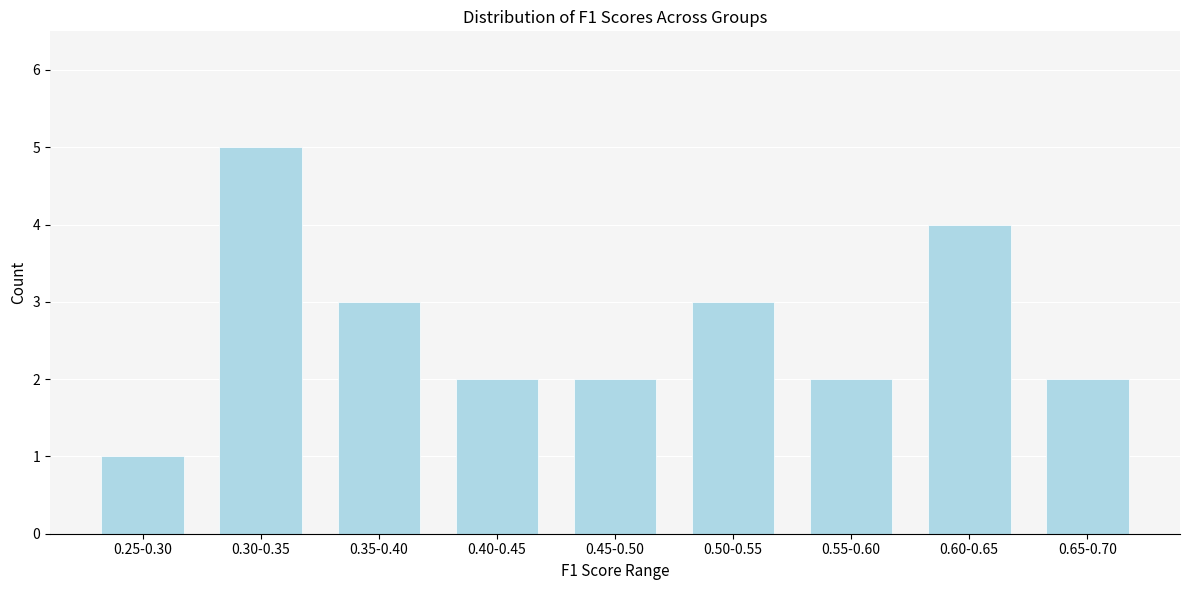

Reading left to right, what are all the values shown in this chart?

1	5	3	2	2	3	2	4	2